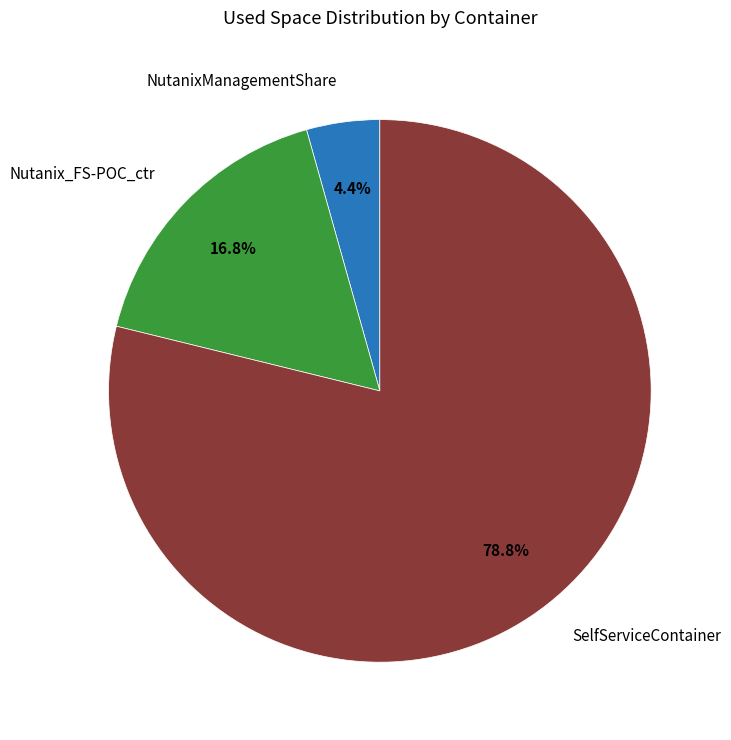

Is there a majority slice in this chart?

Yes